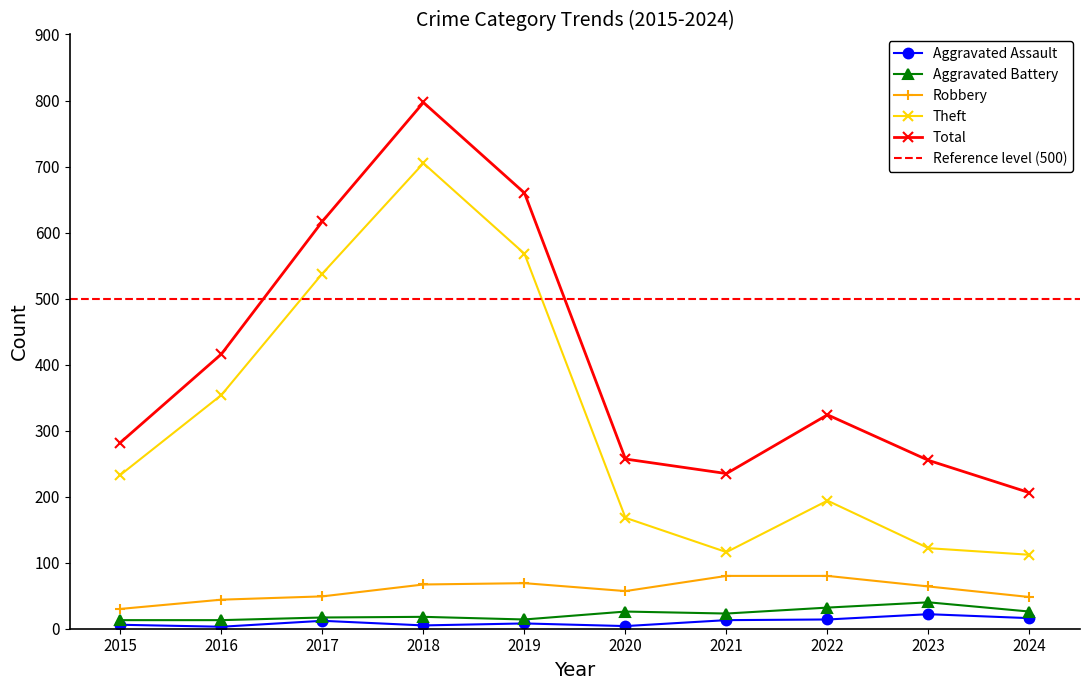

Reading left to right, extract all data points from this chart.

Aggravated Assault: 6	3	12	5	8	4	13	14	22	16
Aggravated Battery: 13	13	17	18	14	26	23	32	40	26
Robbery: 30	44	49	67	69	57	80	80	64	48
Theft: 233	354	538	705	568	168	116	194	122	112
Total: 282	416	617	797	660	257	235	324	255	206